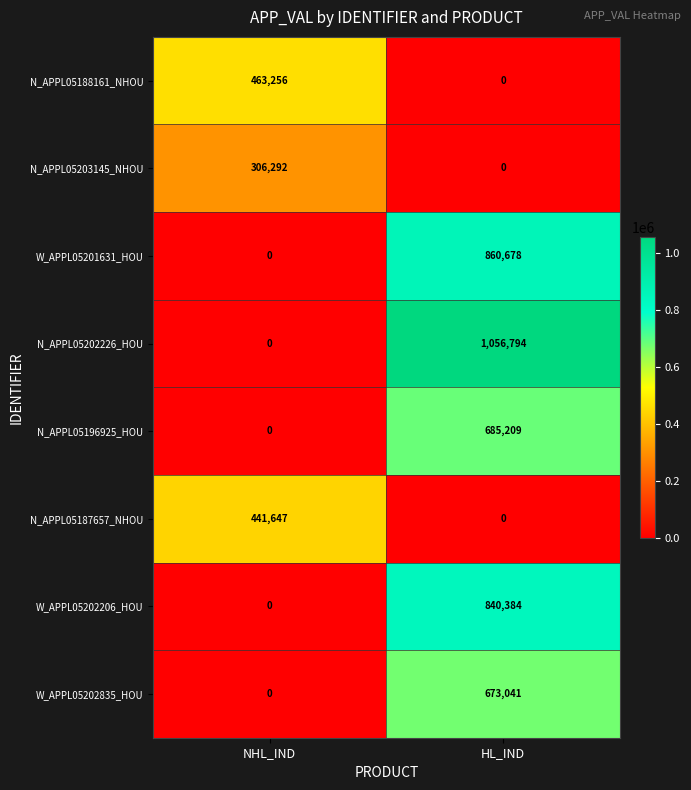

Which series has the largest total across all categories?

N_APPL05202226_HOU